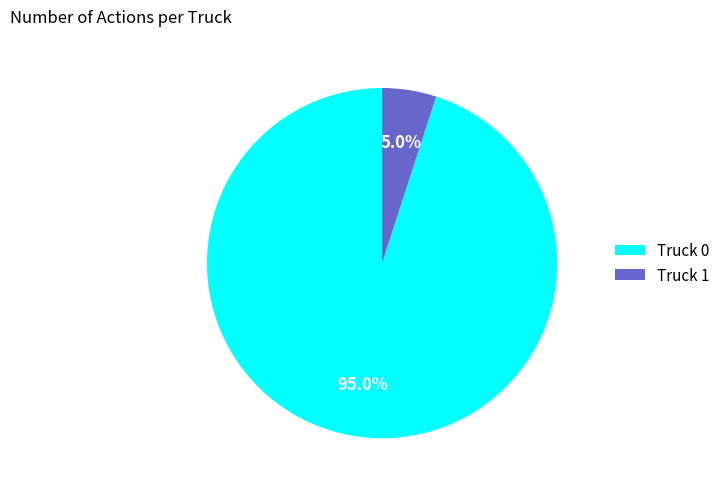

Which category has the smallest portion of the pie?

Truck 1